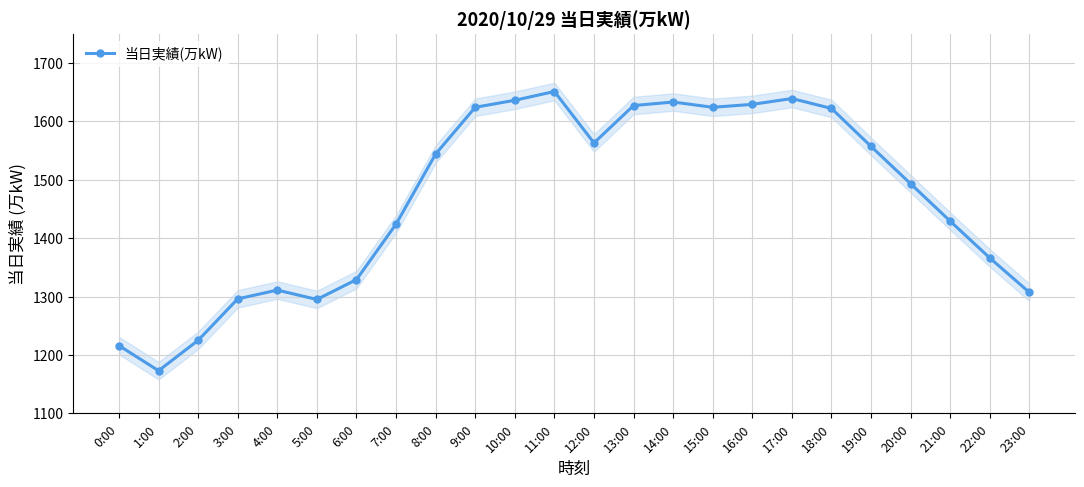

At which category does the chart reach its peak across all series?

11:00